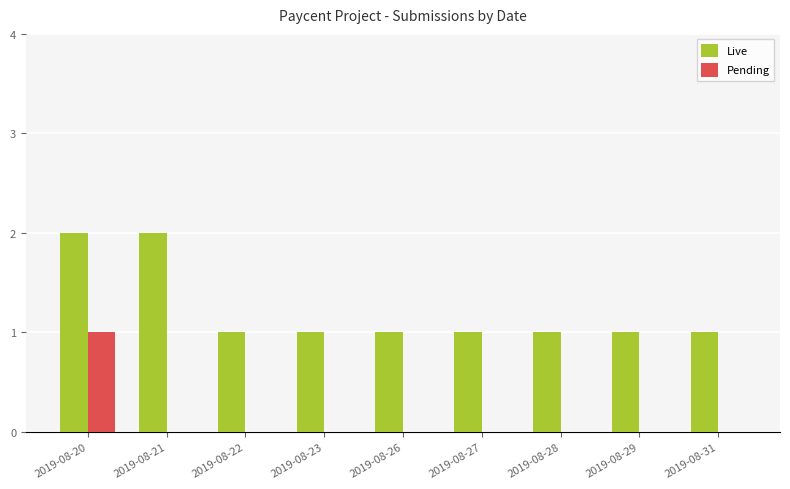

Reading left to right, extract all data points from this chart.

Live: 2019-08-20=2	2019-08-21=2	2019-08-22=1	2019-08-23=1	2019-08-26=1	2019-08-27=1	2019-08-28=1	2019-08-29=1	2019-08-31=1
Pending: 2019-08-20=1	2019-08-21=0	2019-08-22=0	2019-08-23=0	2019-08-26=0	2019-08-27=0	2019-08-28=0	2019-08-29=0	2019-08-31=0